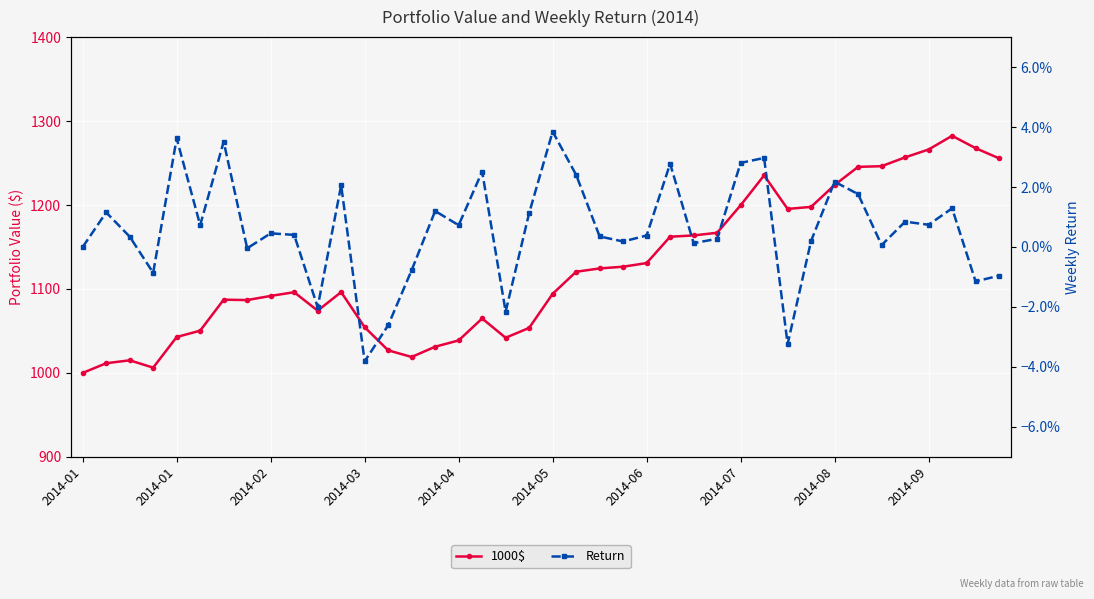

How many values in the Return series exceed 0?

29